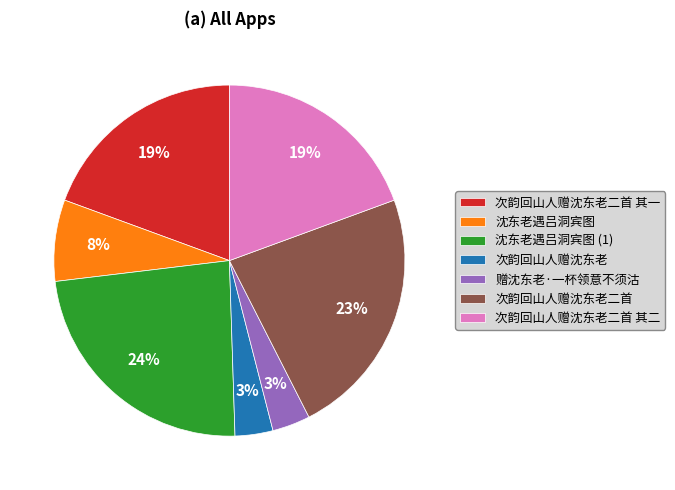

Combined, do 沈东老遇吕洞宾图 and 赠沈东老·一杯领意不须沽 account for over 50%?

No